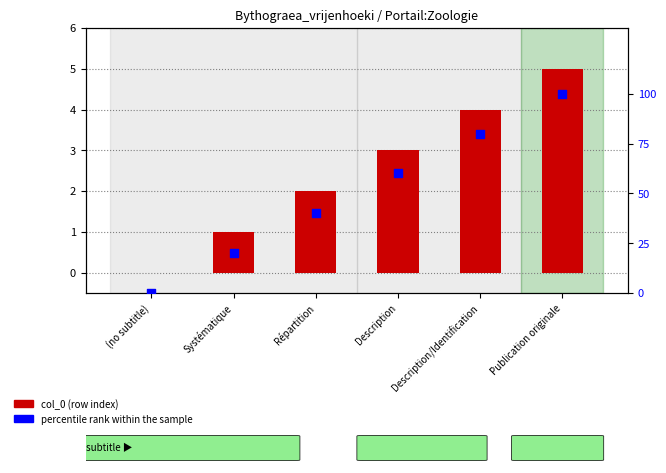

Which series contains the highest Y value?

percentile rank within the sample